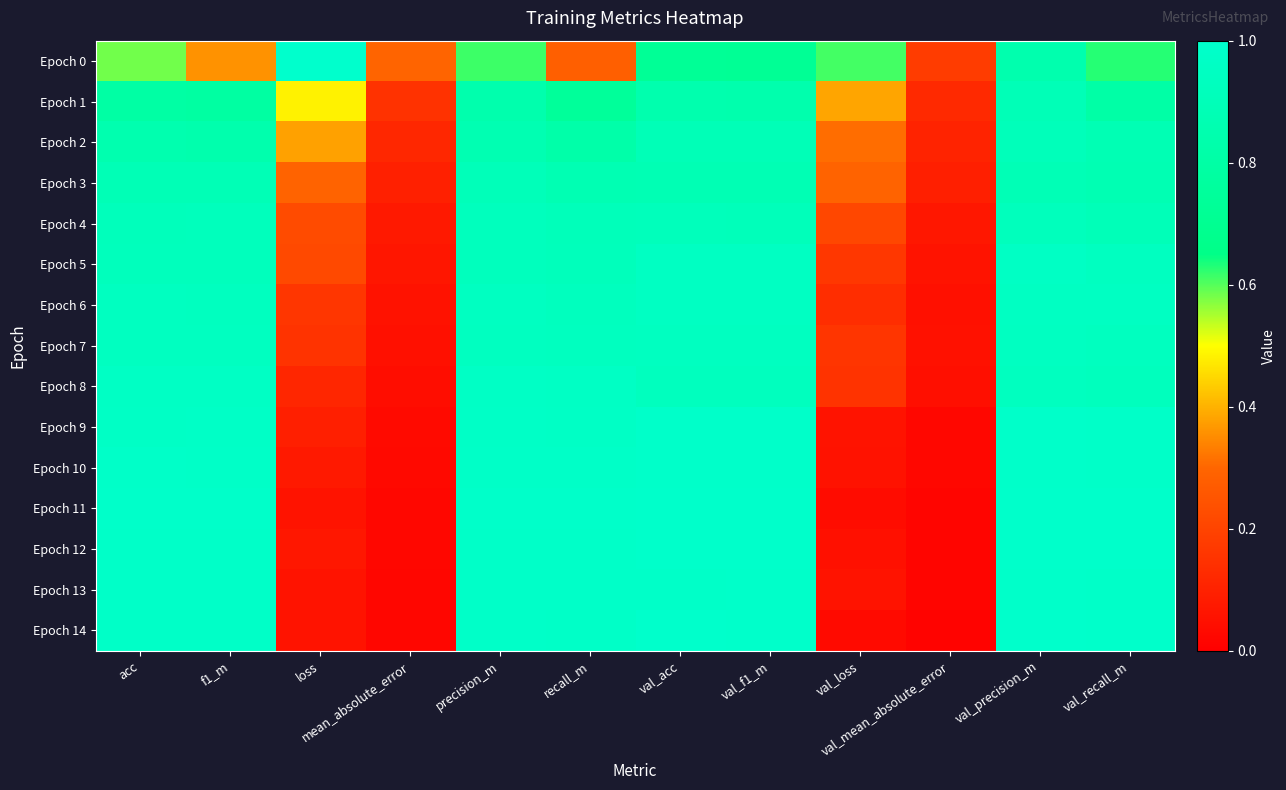

What is the difference between the highest and lowest values at val_recall_m?

0.4